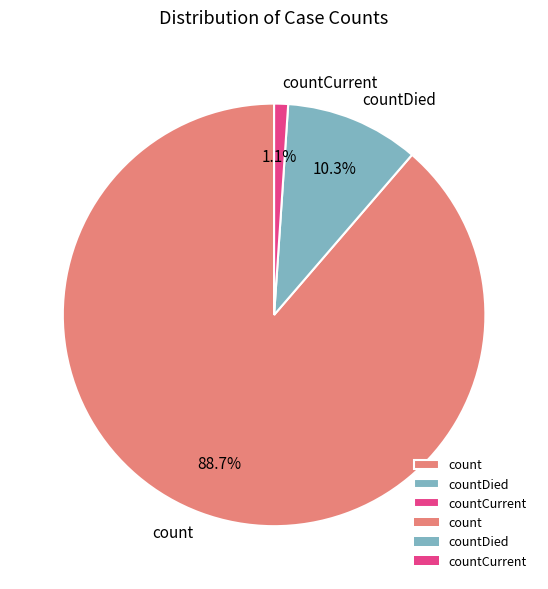

To the nearest percent, what percentage of the pie is countDied?

10%